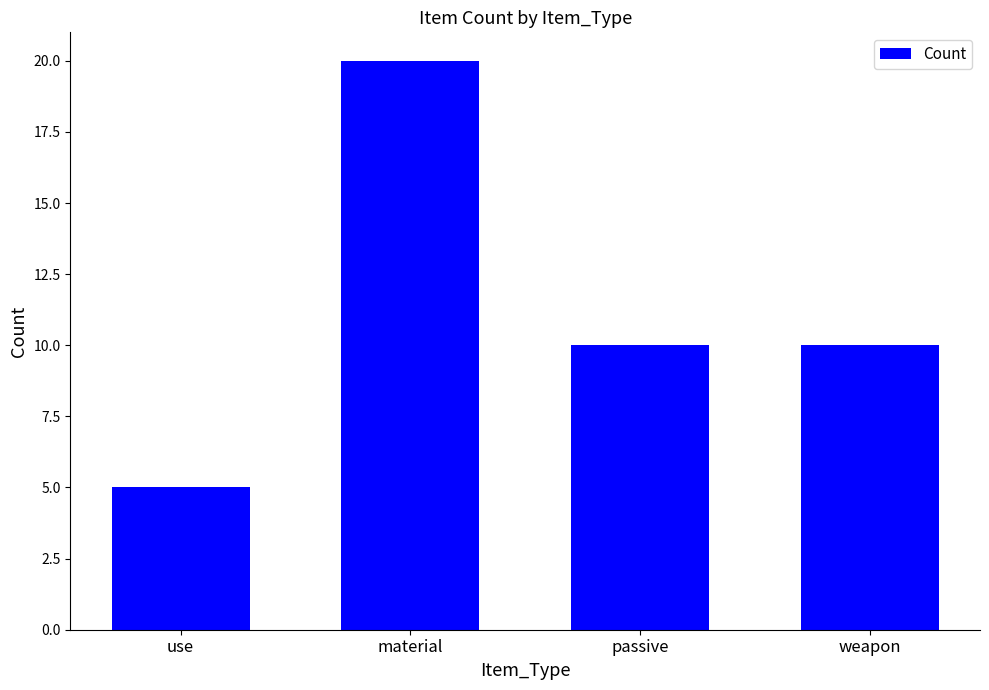

At which label does the data first exceed 10?

material